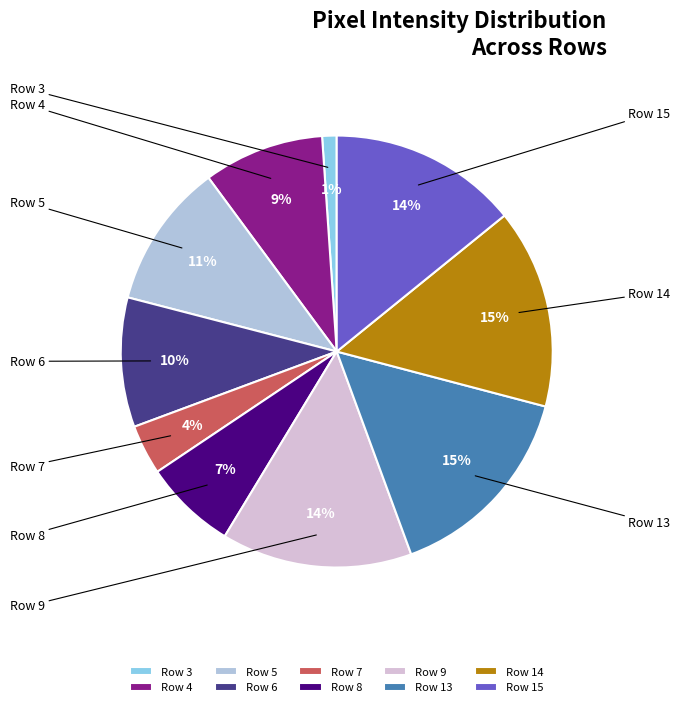

Which slice is the smallest?

Row 3